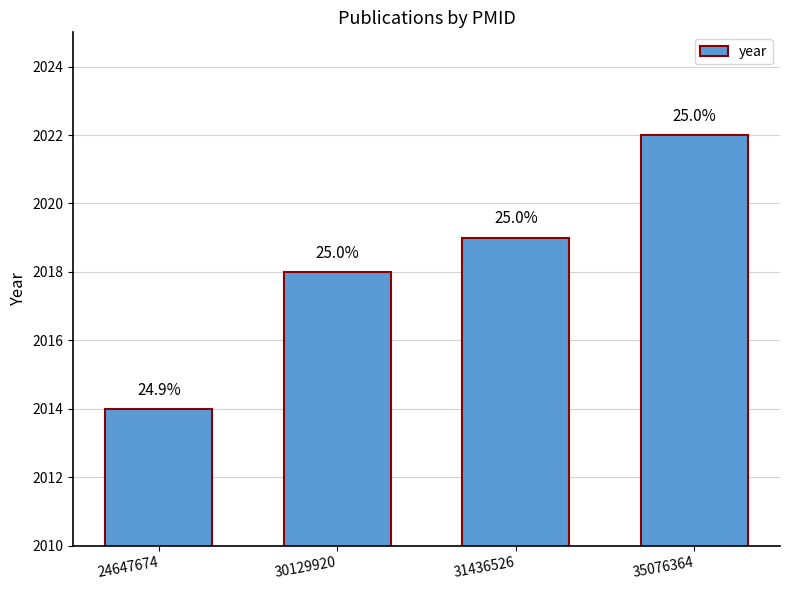

How many bars are there in total?

4